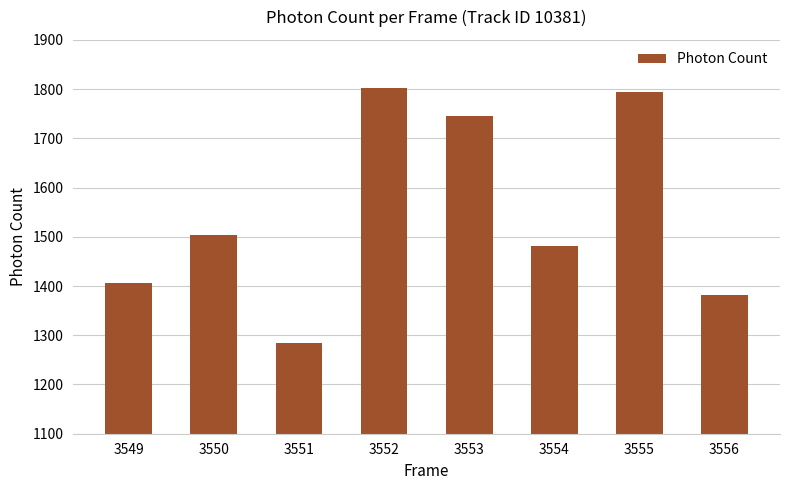

Which label corresponds to the largest value in the chart?

3552